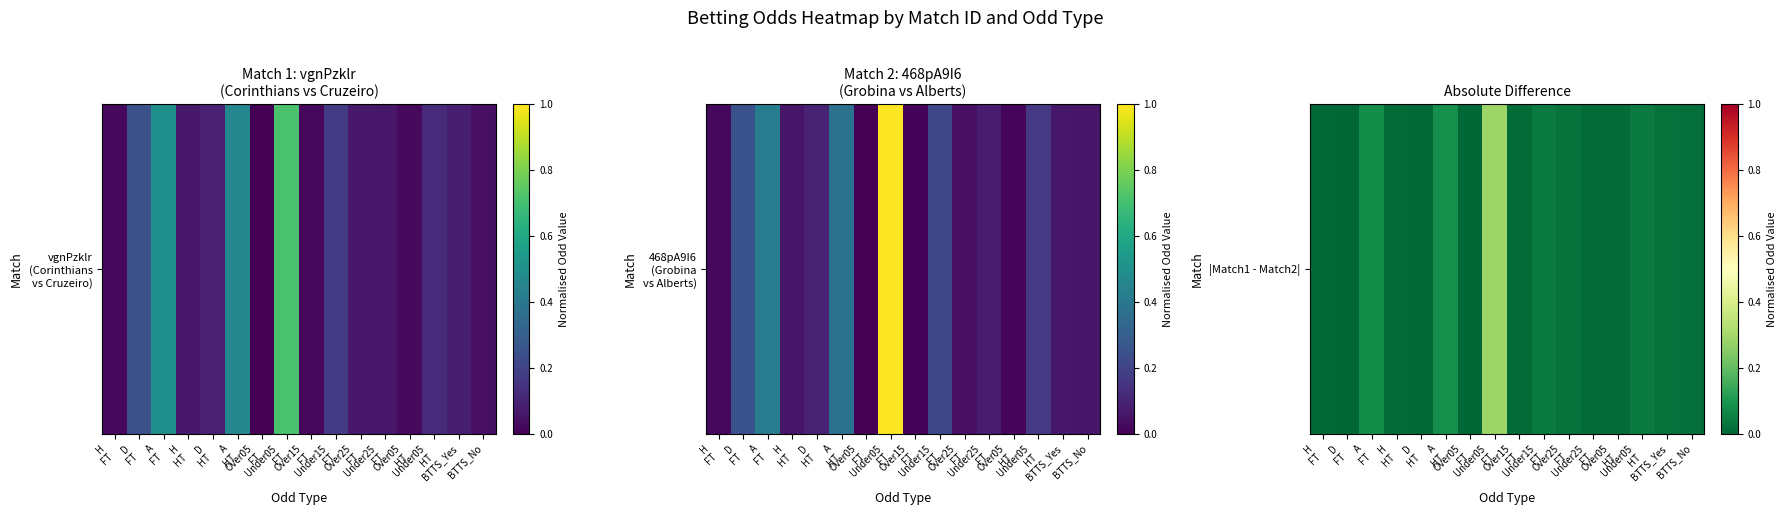

True or false: the data shows 0.0 at BTTS_No.

False